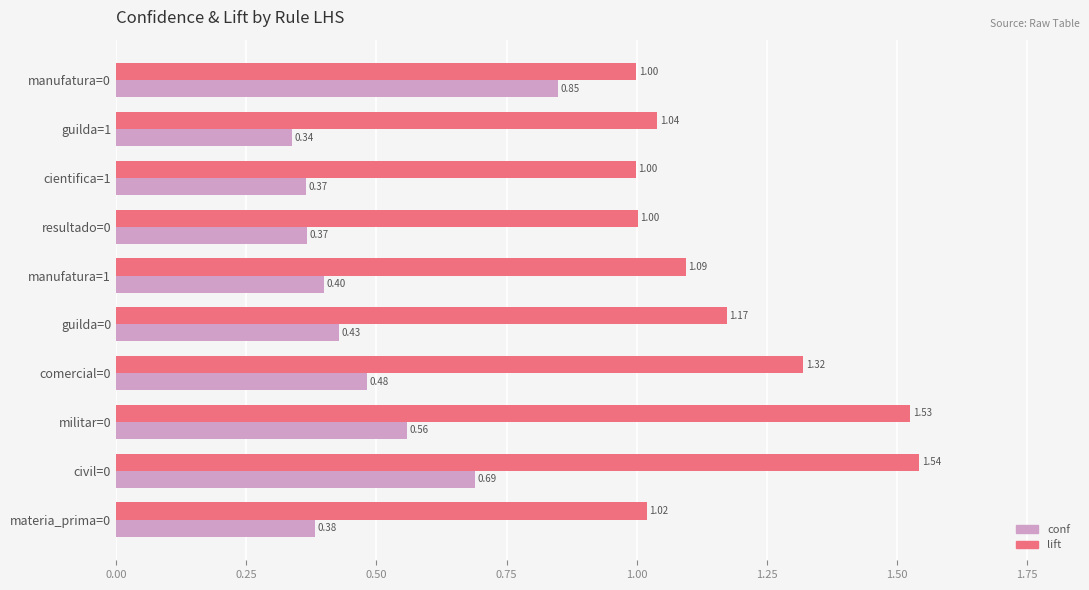

Which series has the largest range (max minus min)?

lift